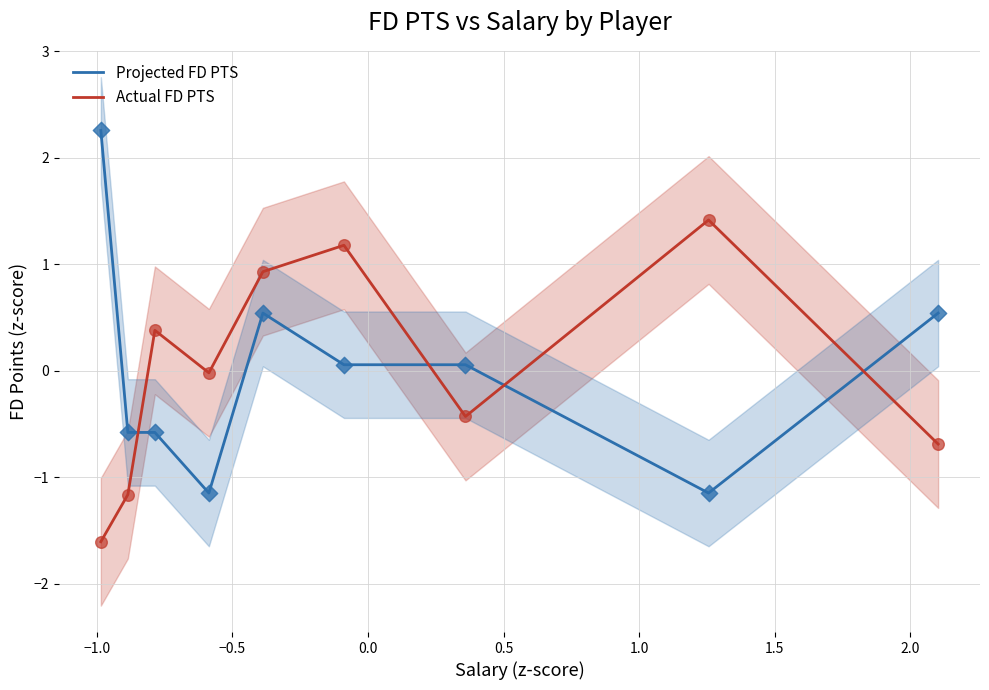

At how many categories does at least one series exceed -1?

9